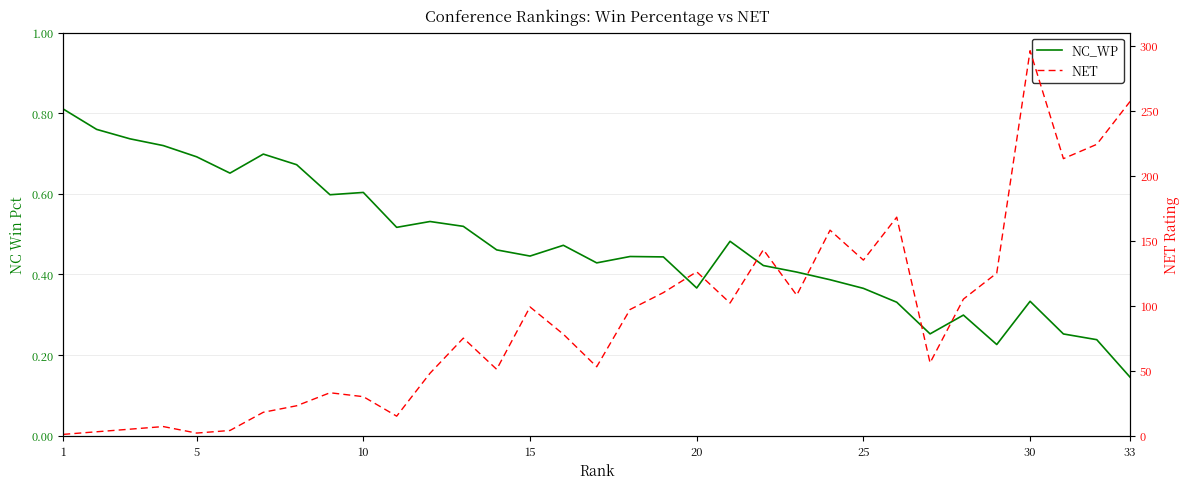

At how many categories does at least one series exceed 213?

3